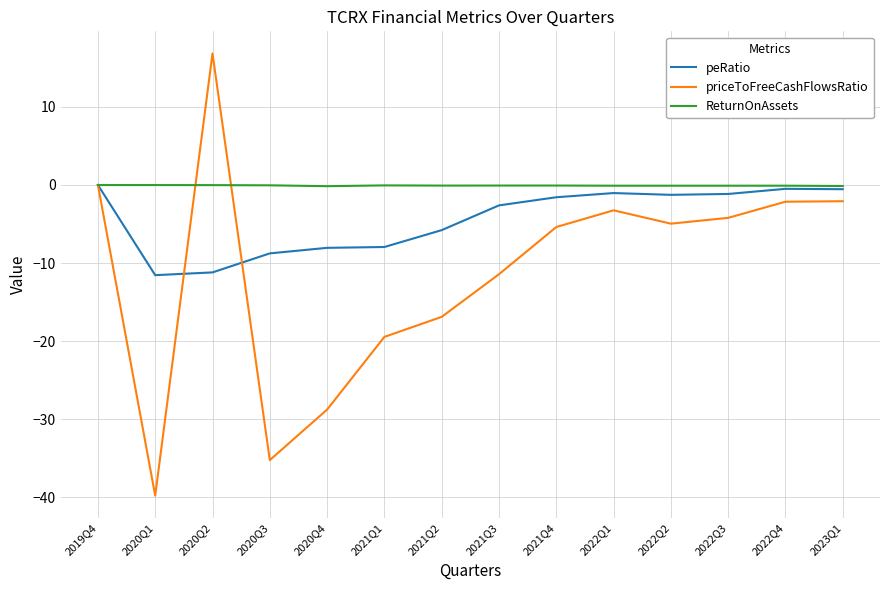

What is the difference between the priceToFreeCashFlowsRatio values at 2020Q1 and 2020Q3?

4.6